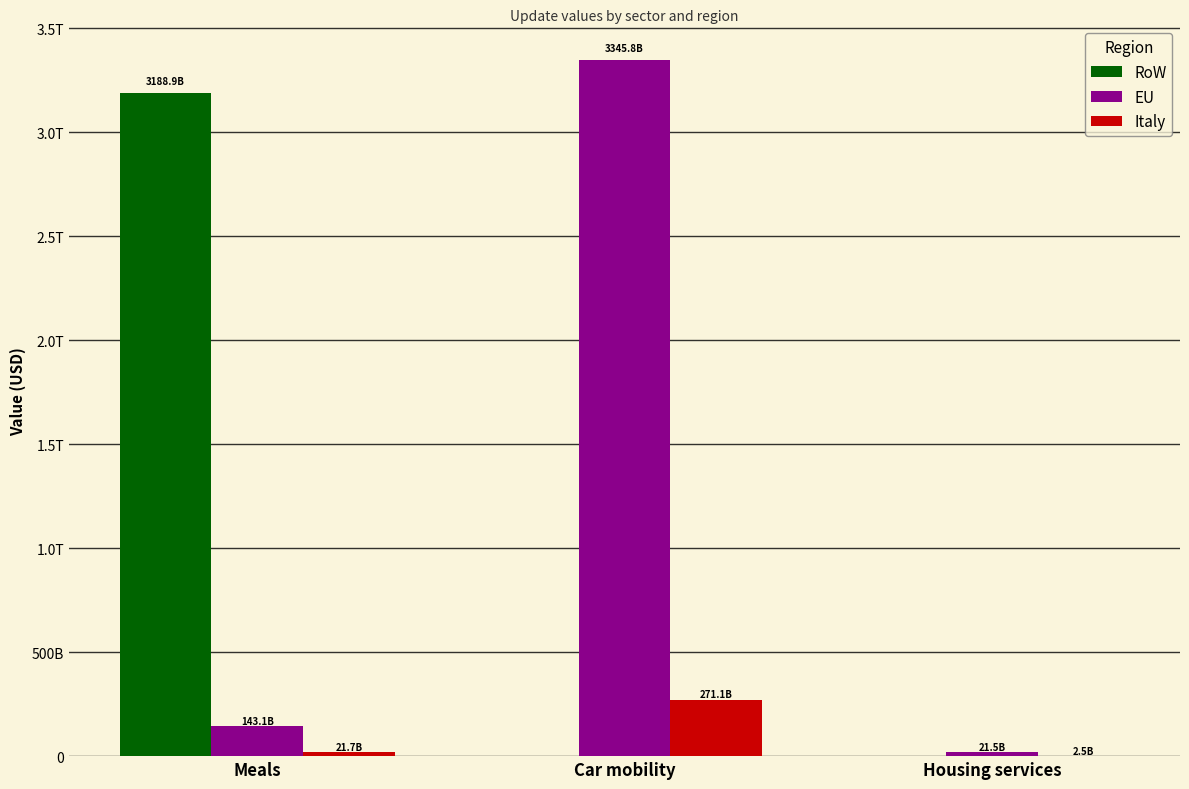

At which label does Italy reach its minimum?

Housing services